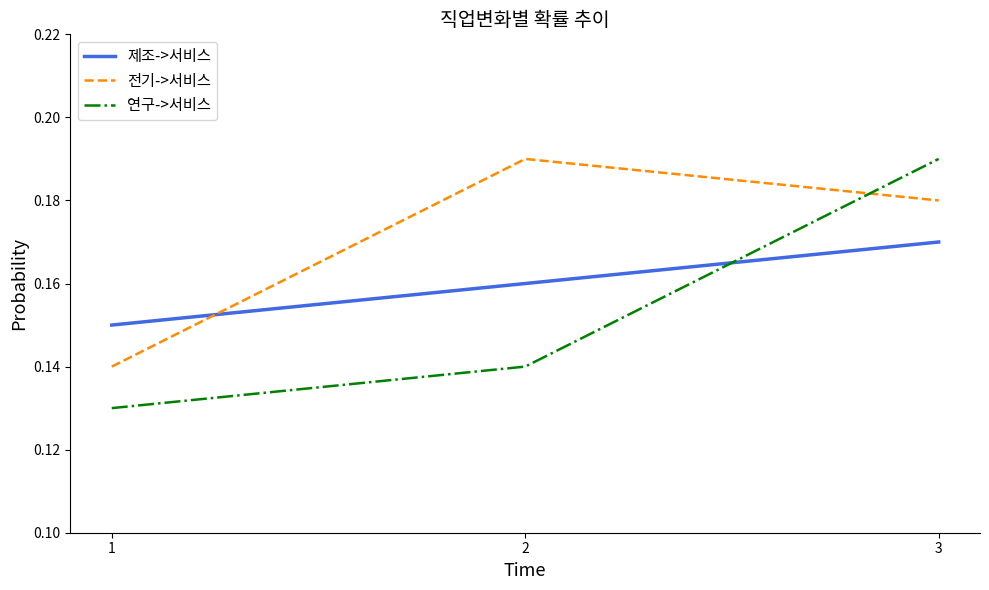

Between 1 and 3, which series saw the biggest shift?

연구->서비스